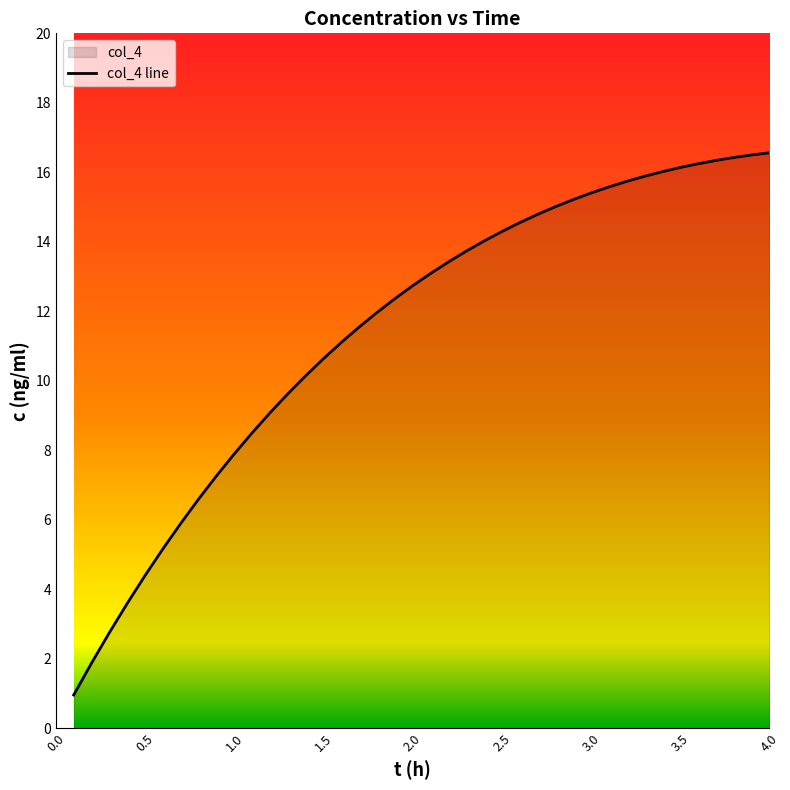

What is the value of the 24th point from the left?

14.0